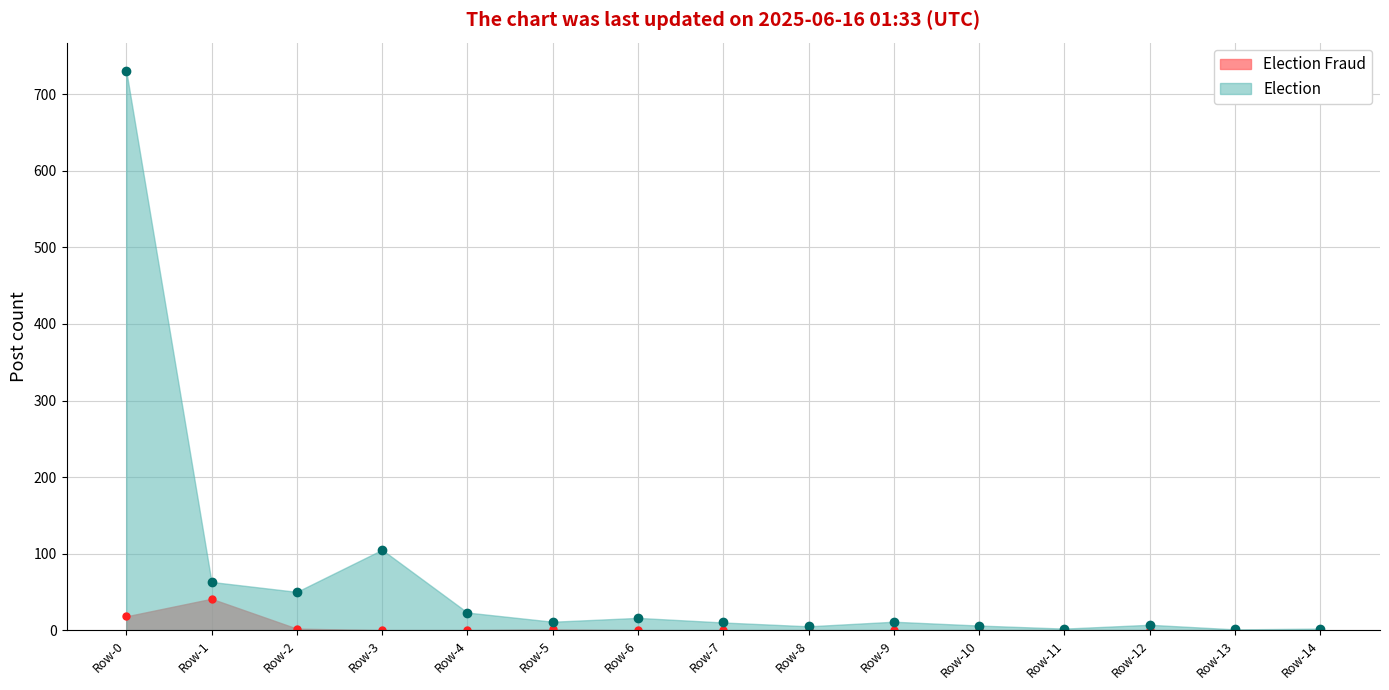

How many lines are shown in the chart?

2